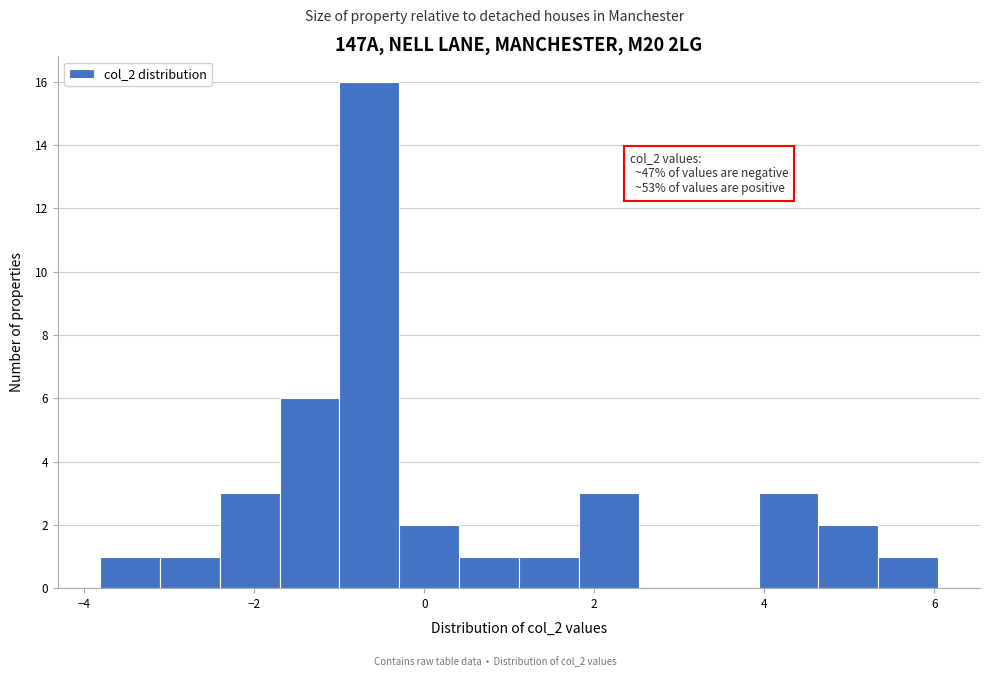

Read against the x-axis, roughly where is the centre of the tallest bar?

-0.6